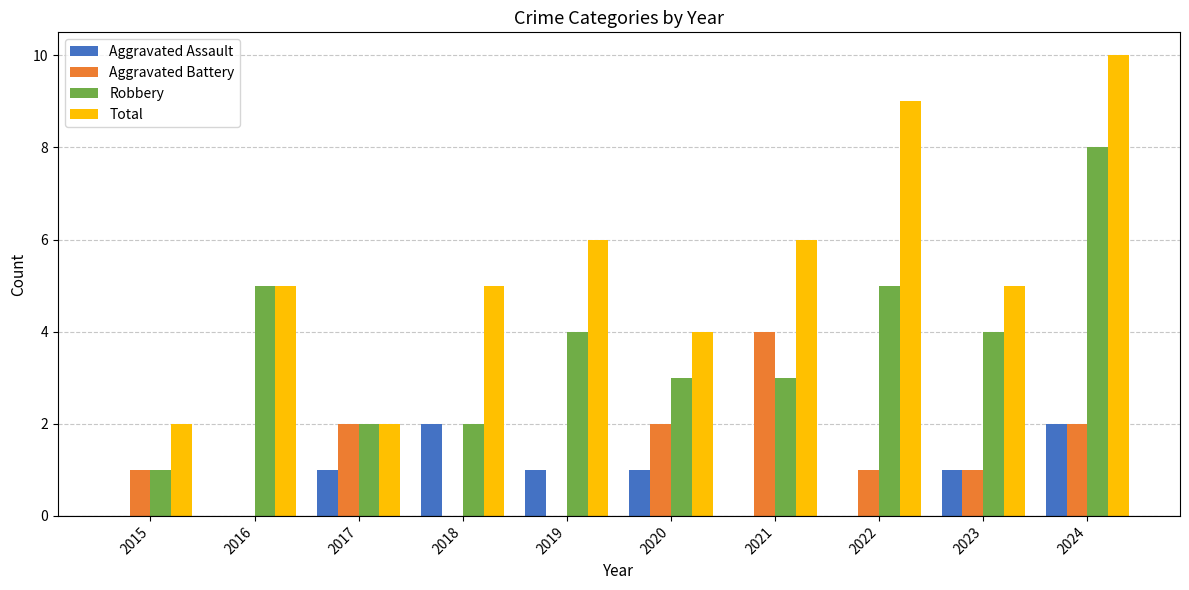

Which series changed the most between 2018 and 2019?

Robbery